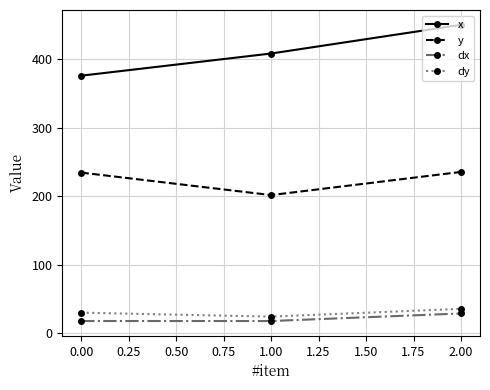

The x series shows 376.2 at 0.00. True or false?

True